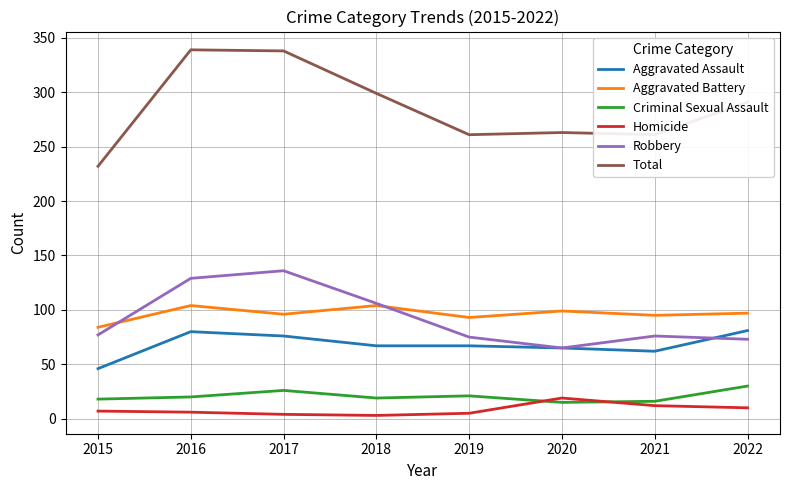

Which series has the widest spread of values?

Total